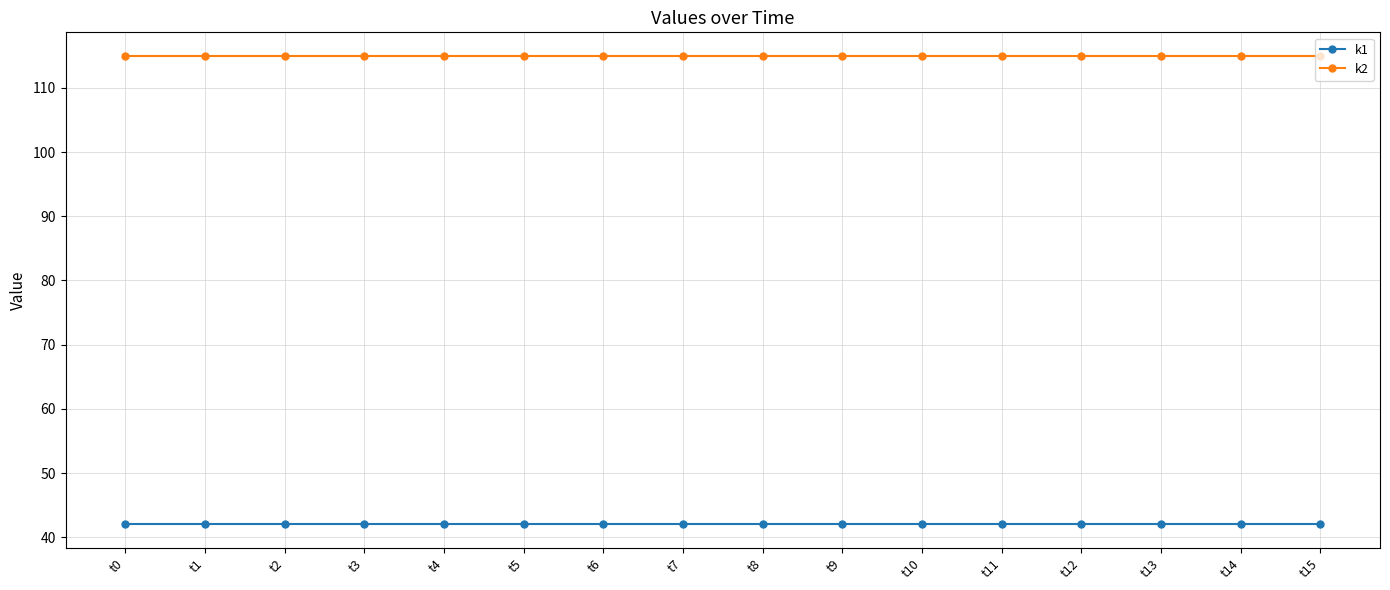

List the series in order of their overall mean, lowest first.

k1, k2